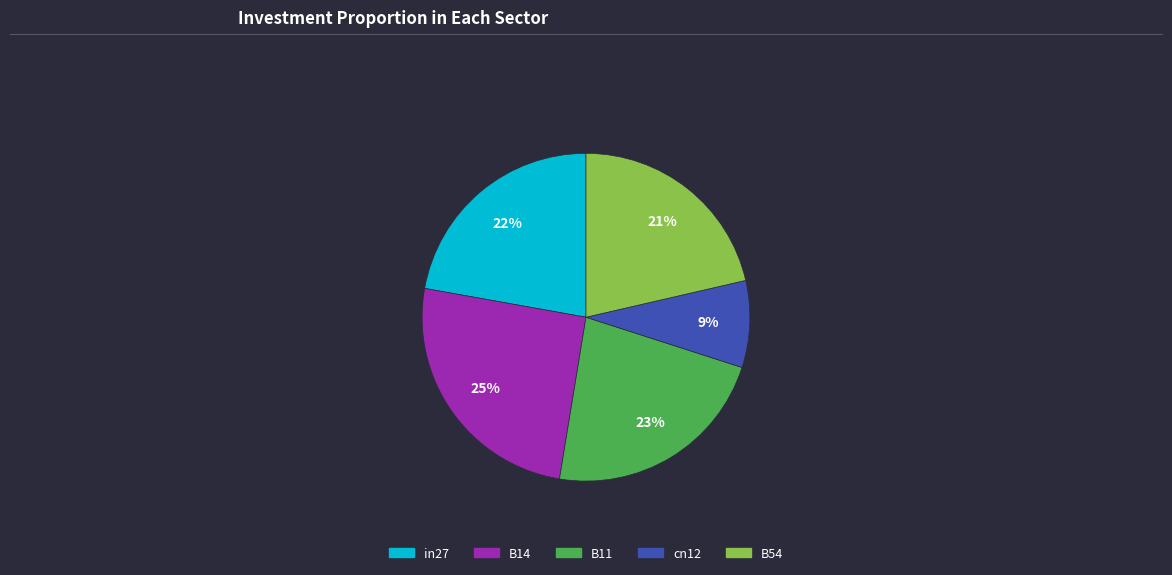

Does in27 represent more than half of the total?

No